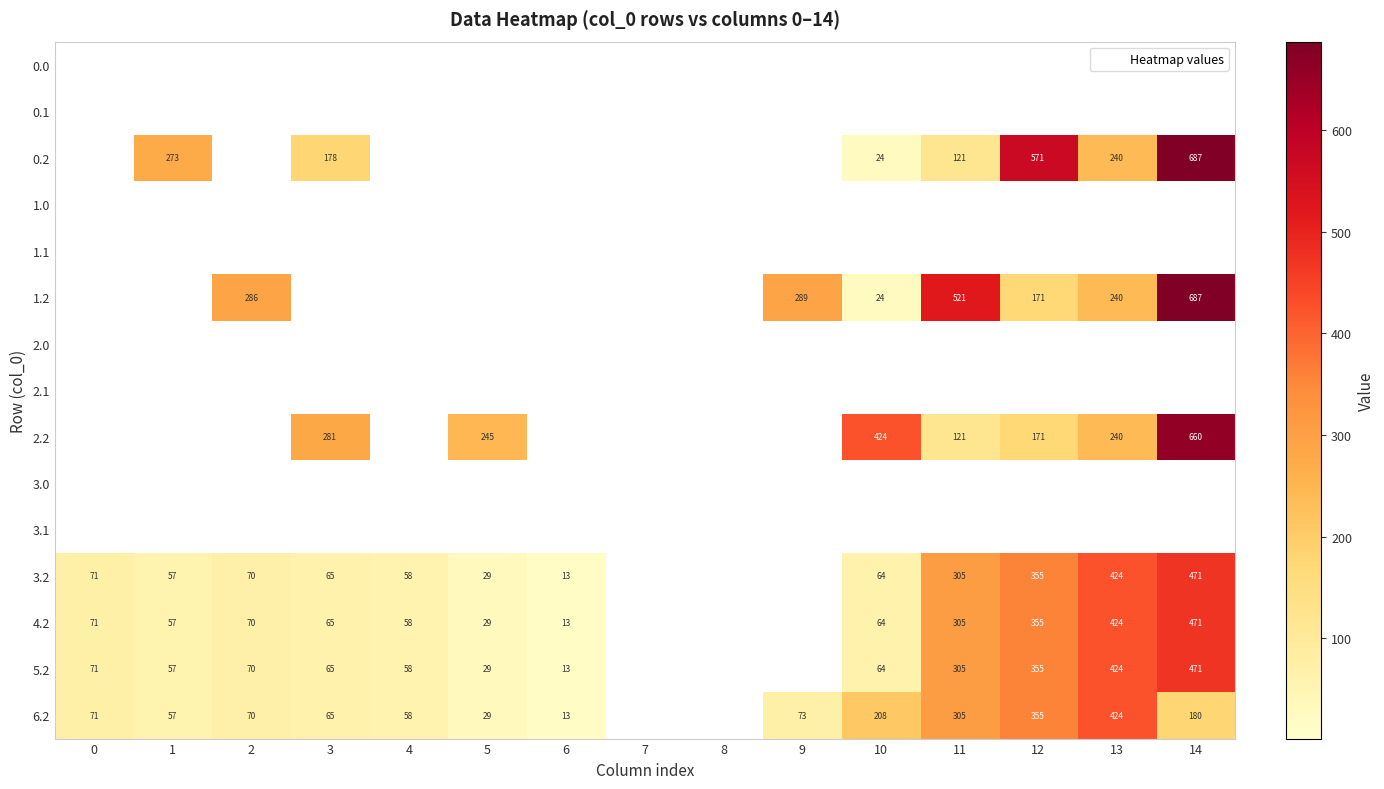

What is the maximum value shown in the chart?

687.5